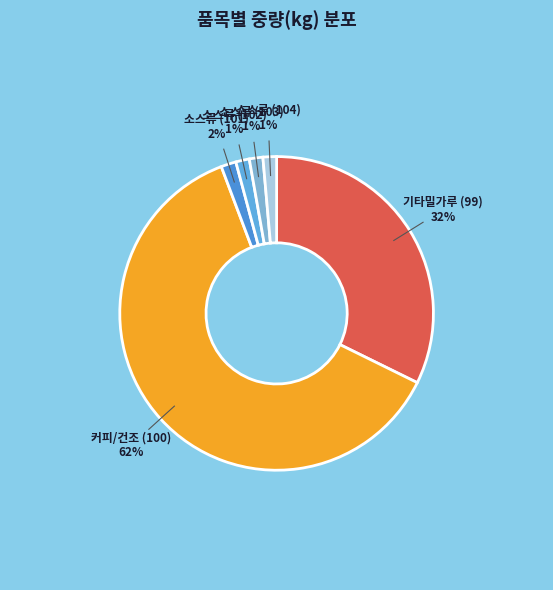

Which slice represents more than half of the pie?

커피/건조 (100)